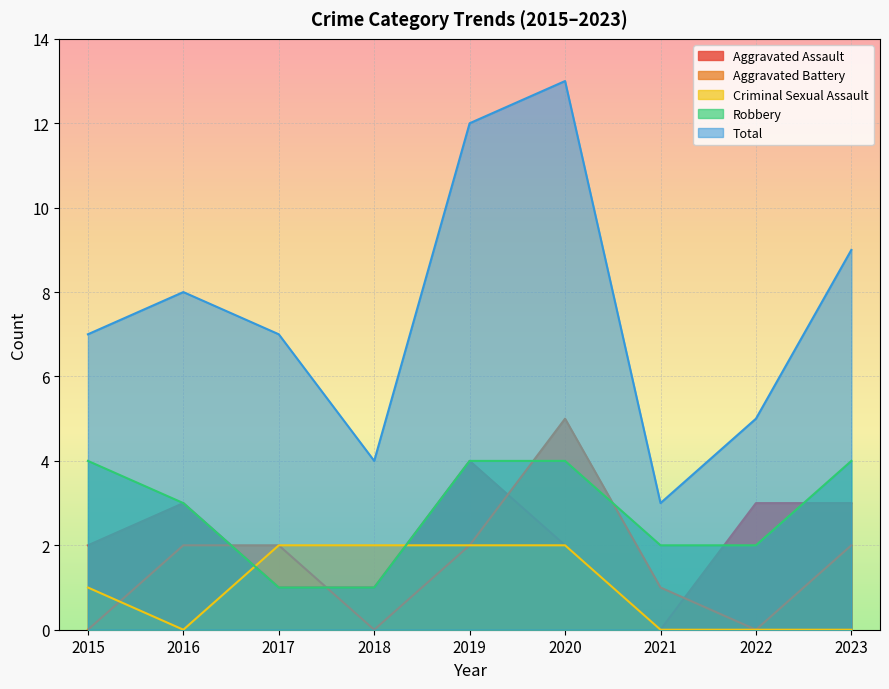

True or false: Total has more than 1 points higher than both neighbors.

True